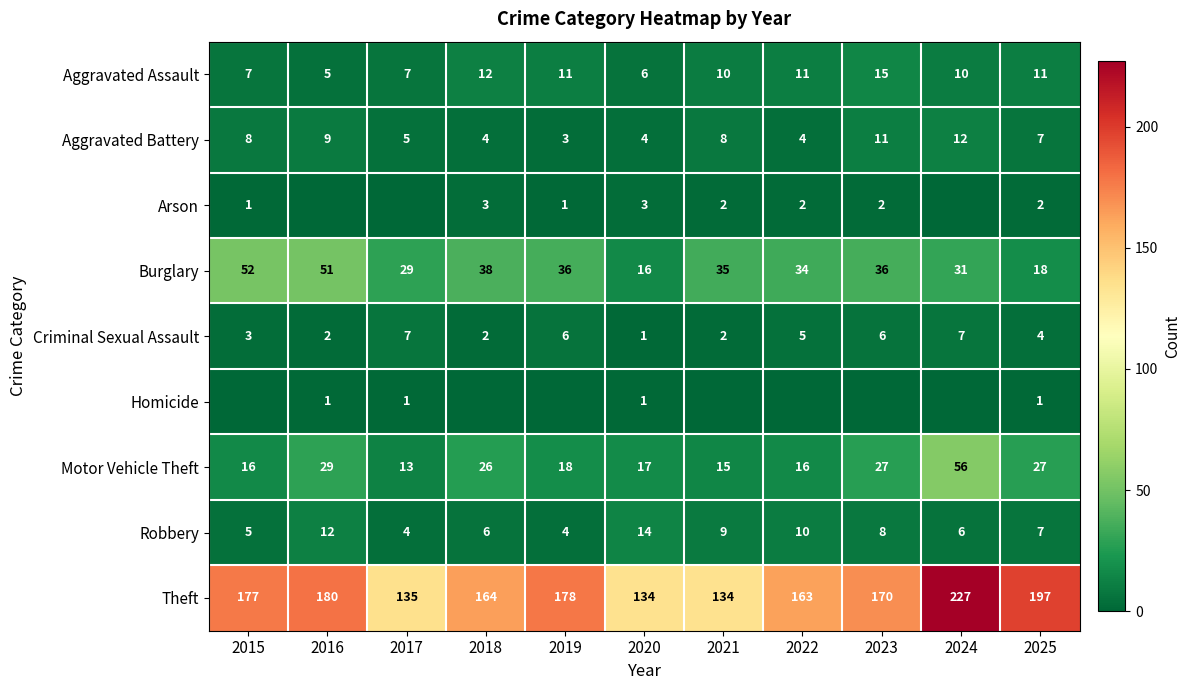

What is the greatest value displayed?

227